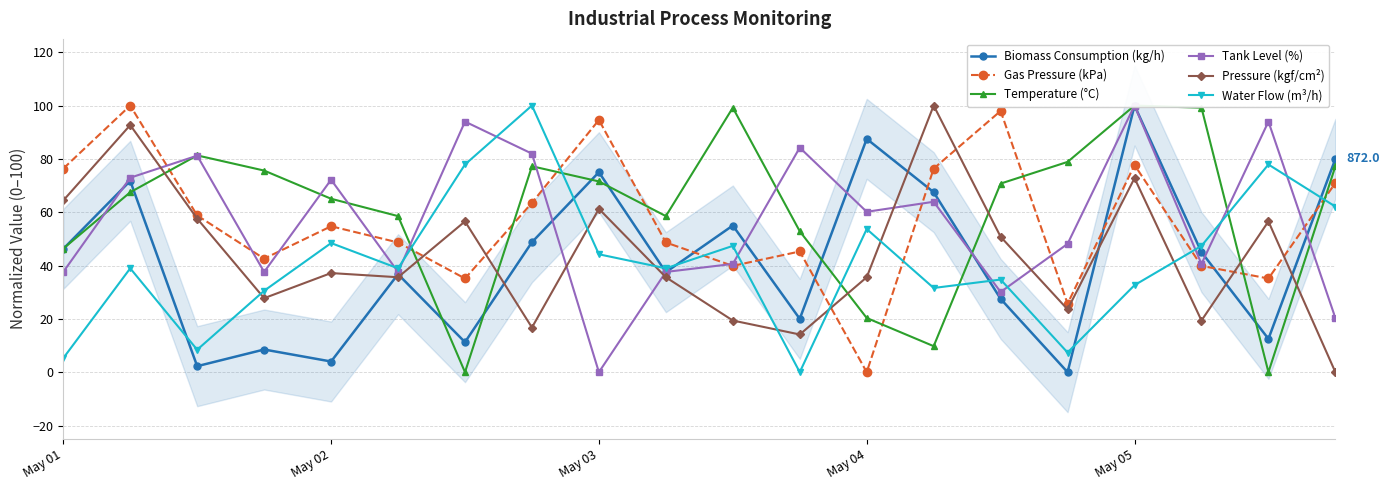

Is it true that Gas Pressure (kPa) equals 77.7 at May 05?

True